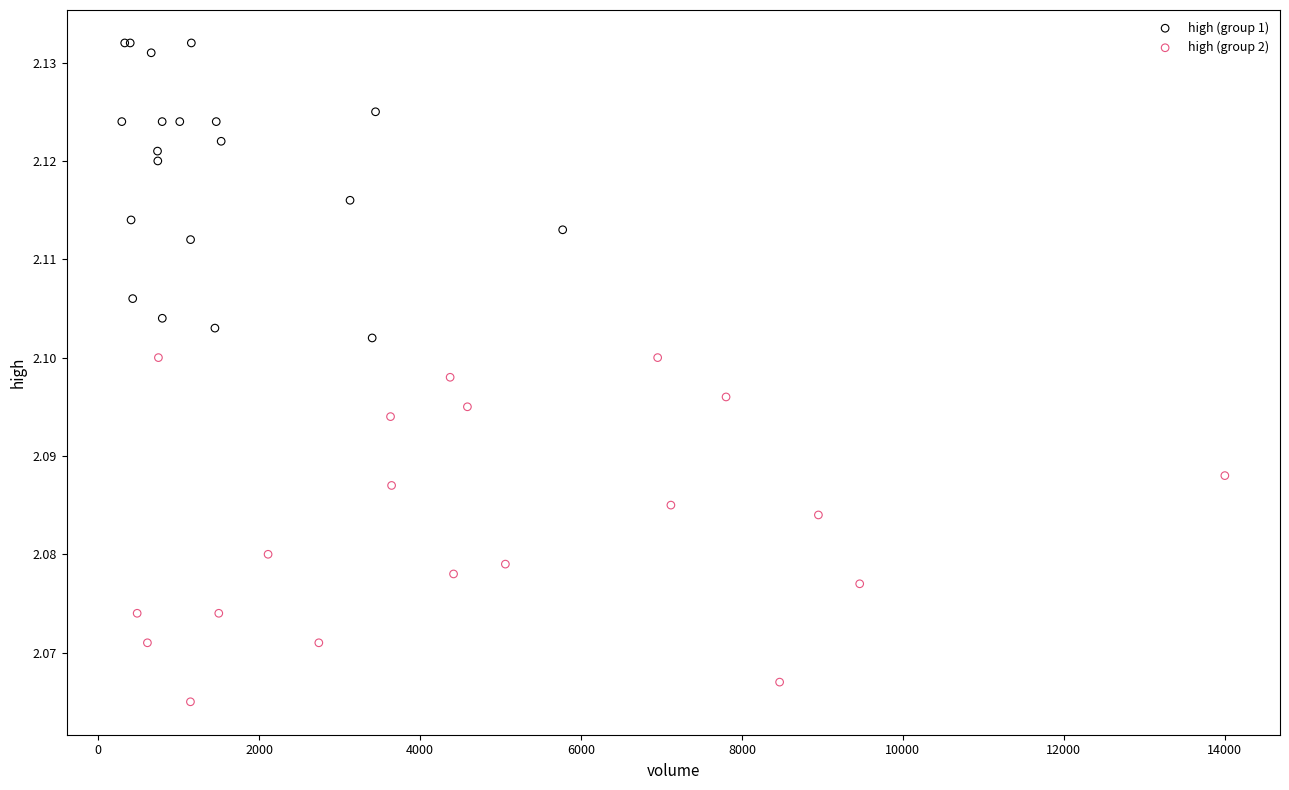

Which series reaches the maximum Y coordinate?

high (group 1)